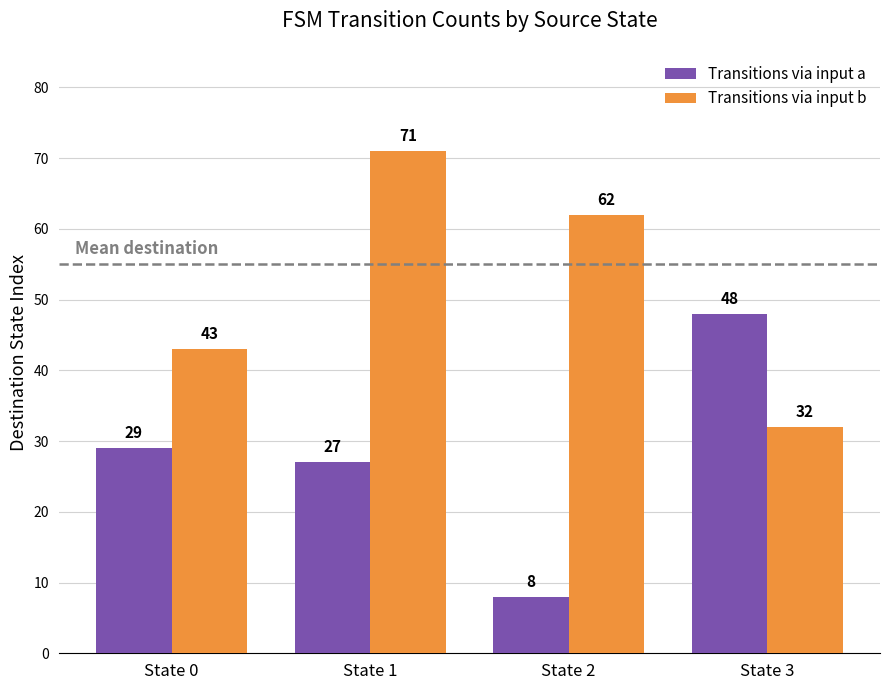

What is the maximum value for Transitions via input b?

71